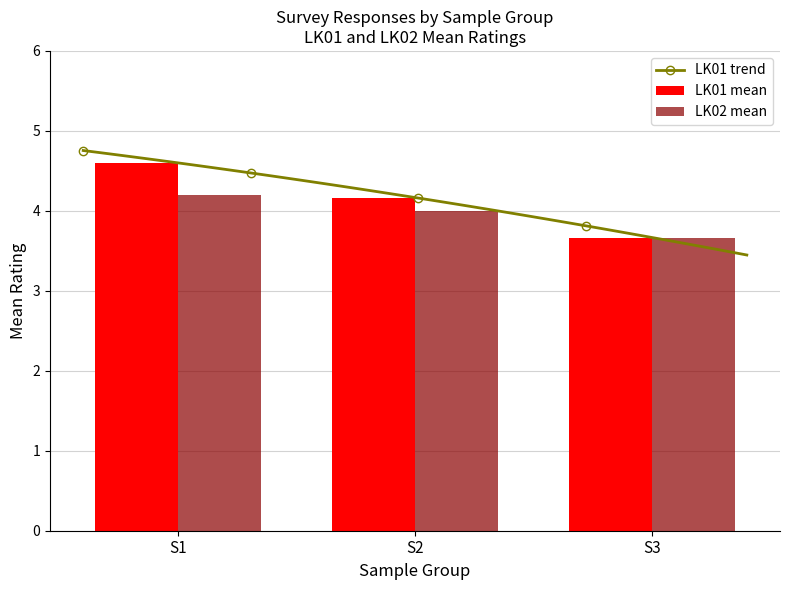

What is the approximate value at 4?

3.5